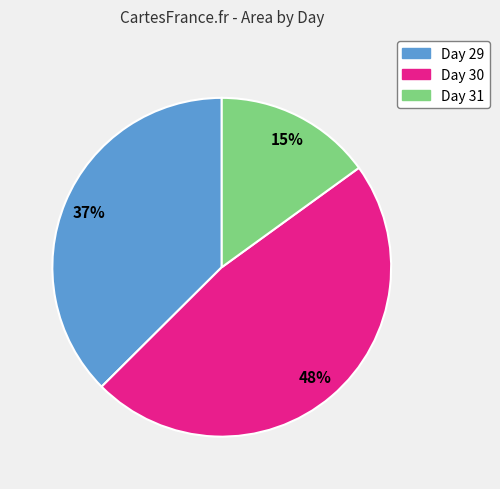

To the nearest percent, what is the difference between the largest and smallest slice percentages?

33%